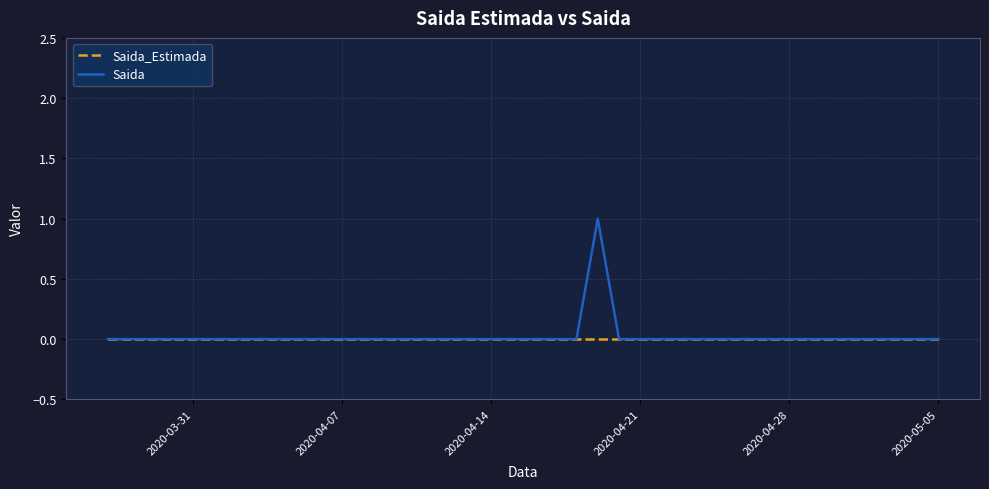

List the series in order of their peak value, lowest first.

Saida_Estimada, Saida